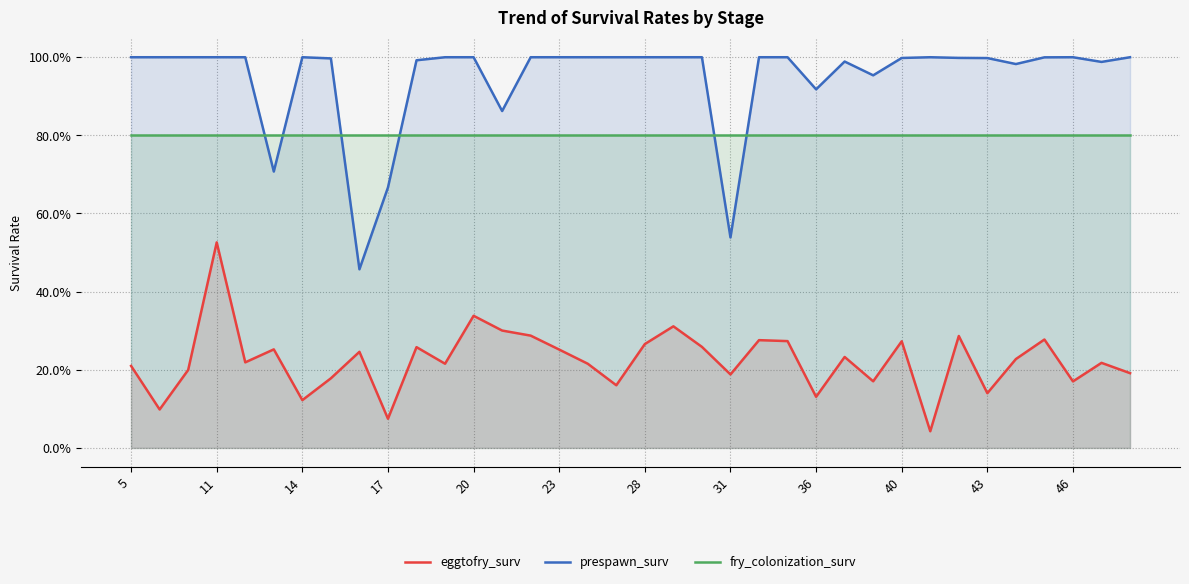

Reading left to right, transcribe all the data shown in this chart.

eggtofry_surv: 0.2	0.1	0.2	0.5	0.2	0.3	0.1	0.2	0.2	0.1	0.3	0.2	0.3	0.3	0.3	0.3	0.2	0.2	0.3	0.3	0.3	0.2	0.3	0.3	0.1	0.2	0.2	0.3	0.0	0.3	0.1	0.2	0.3	0.2	0.2	0.2
prespawn_surv: 1.0	1.0	1.0	1.0	1.0	0.7	1.0	1.0	0.5	0.7	1.0	1.0	1.0	0.9	1.0	1.0	1.0	1.0	1.0	1.0	1.0	0.5	1.0	1.0	0.9	1.0	1.0	1.0	1.0	1.0	1.0	1.0	1.0	1.0	1.0	1.0
fry_colonization_surv: 0.8	0.8	0.8	0.8	0.8	0.8	0.8	0.8	0.8	0.8	0.8	0.8	0.8	0.8	0.8	0.8	0.8	0.8	0.8	0.8	0.8	0.8	0.8	0.8	0.8	0.8	0.8	0.8	0.8	0.8	0.8	0.8	0.8	0.8	0.8	0.8